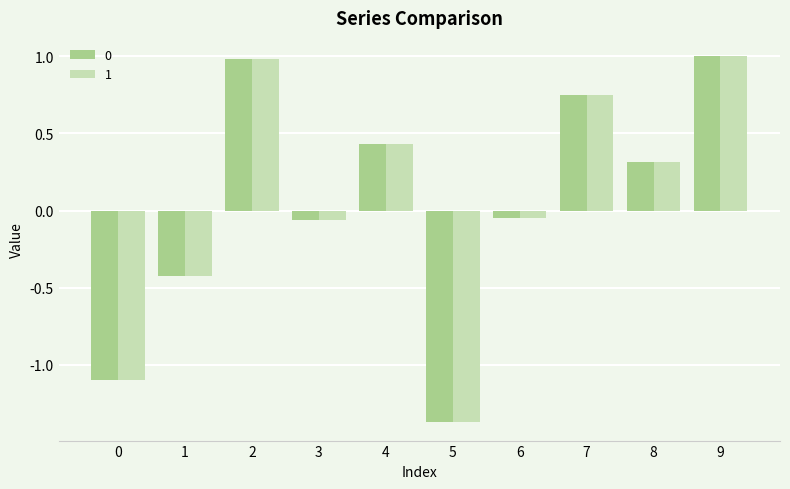

Are the bars grouped side by side (vs. stacked)?

Yes